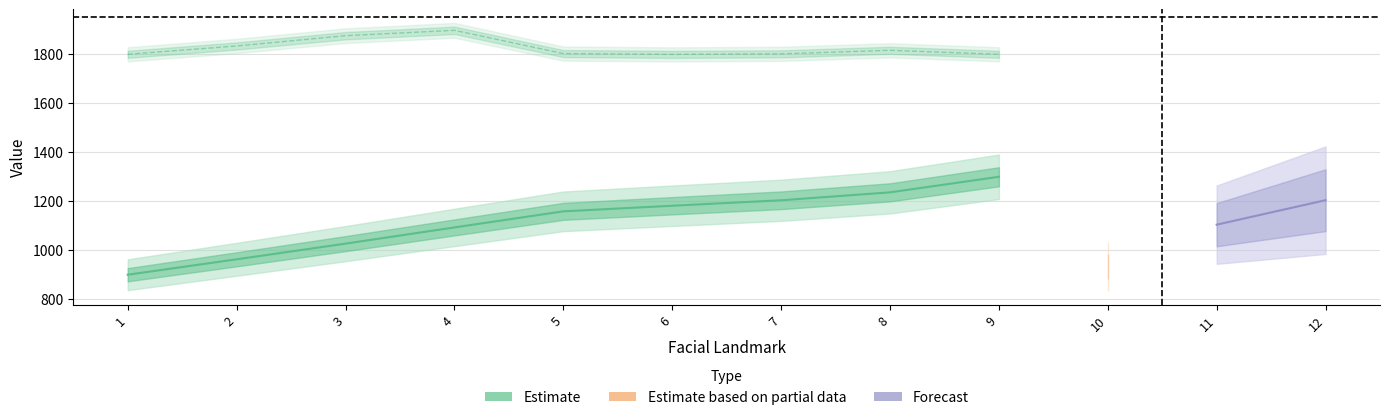

Is this an area chart (filled region under the line)?

No